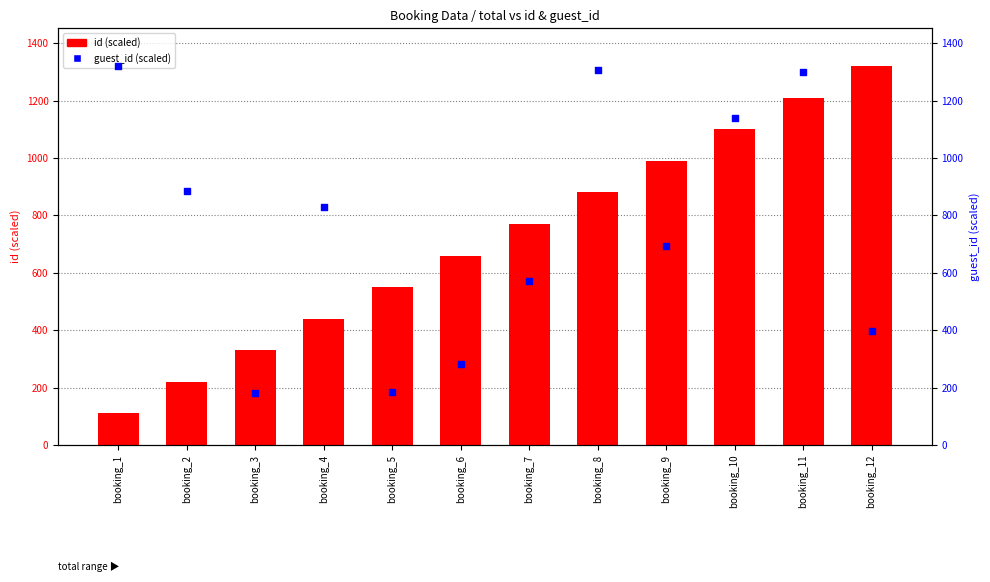

What is the total value across all series at booking_4?

1268.9